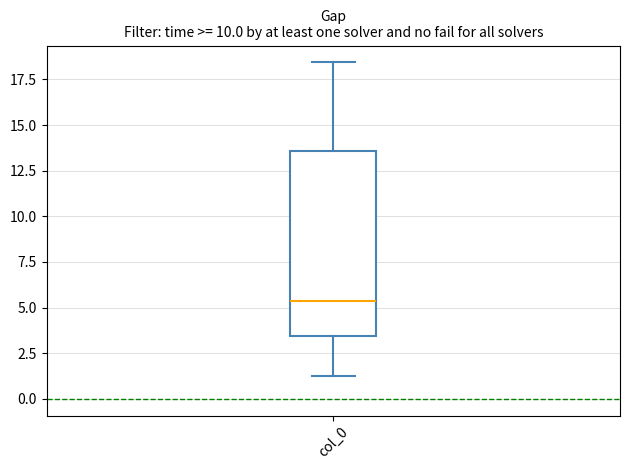

Where is the lower edge of the box for col_0 on the y-axis? The values are not printed on the chart, so give them approximately, as read against the axis.

3.5